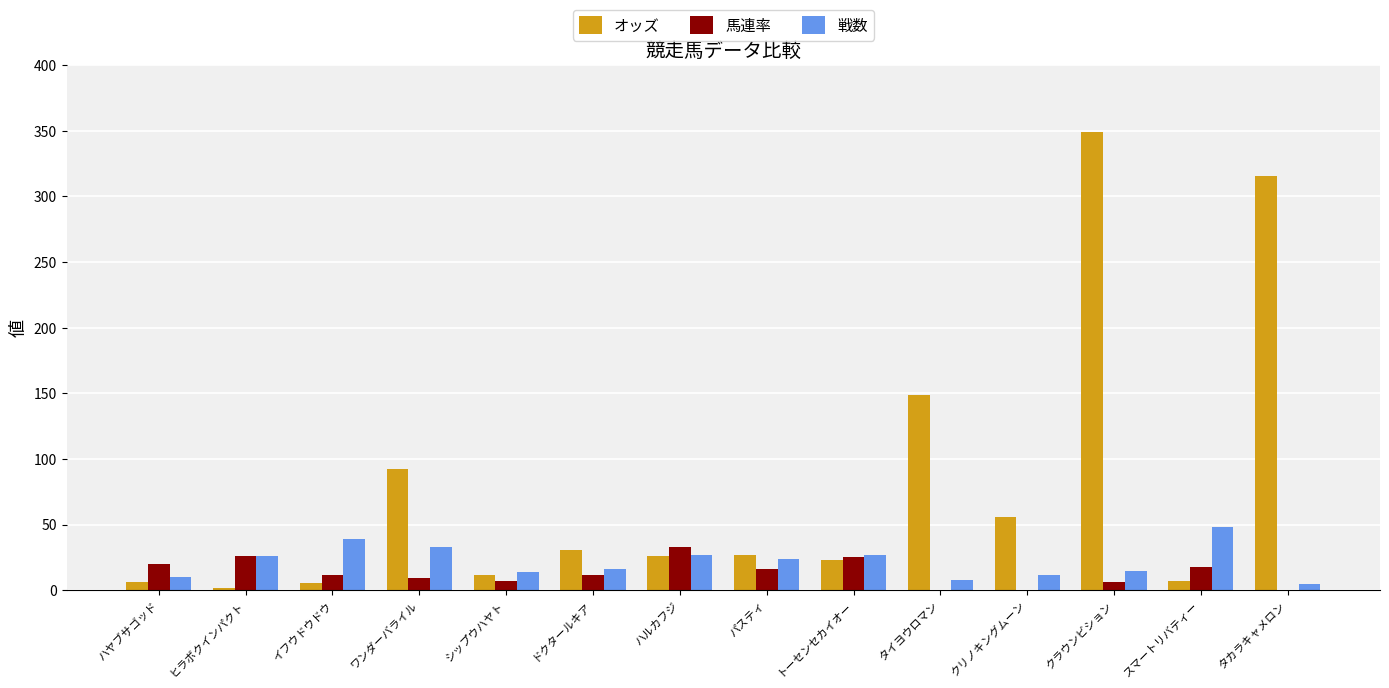

True or false: 馬連率 has a value of 0.0 at タカラキャメロン.

True